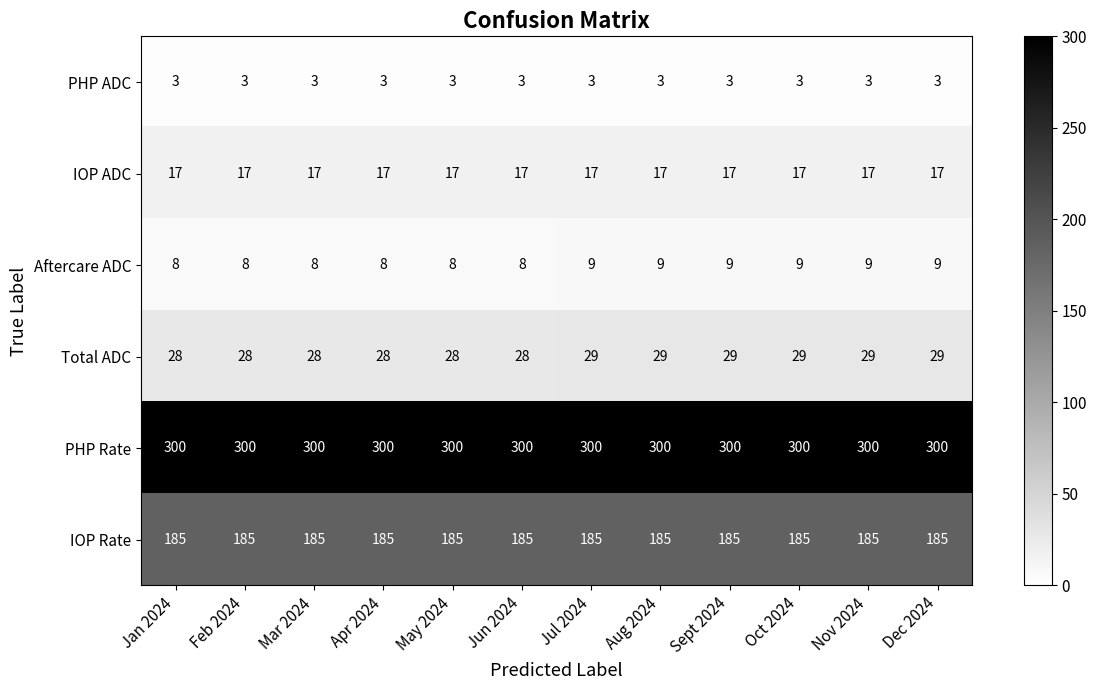

What is the sum of all PHP ADC values?

36